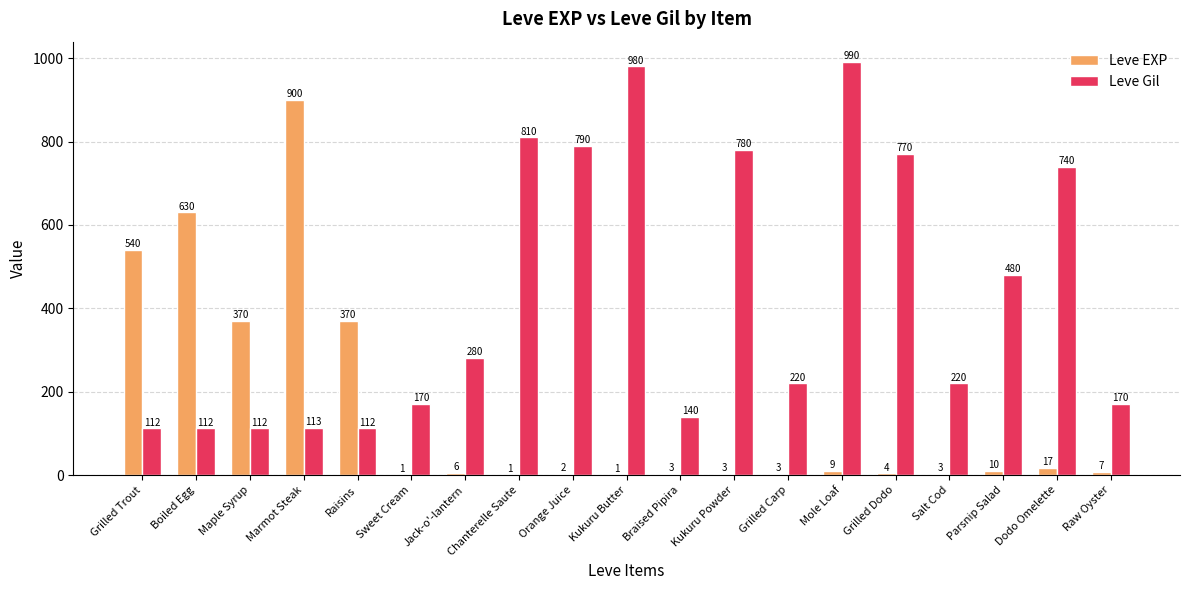

Which category has the highest value across all series?

Mole Loaf